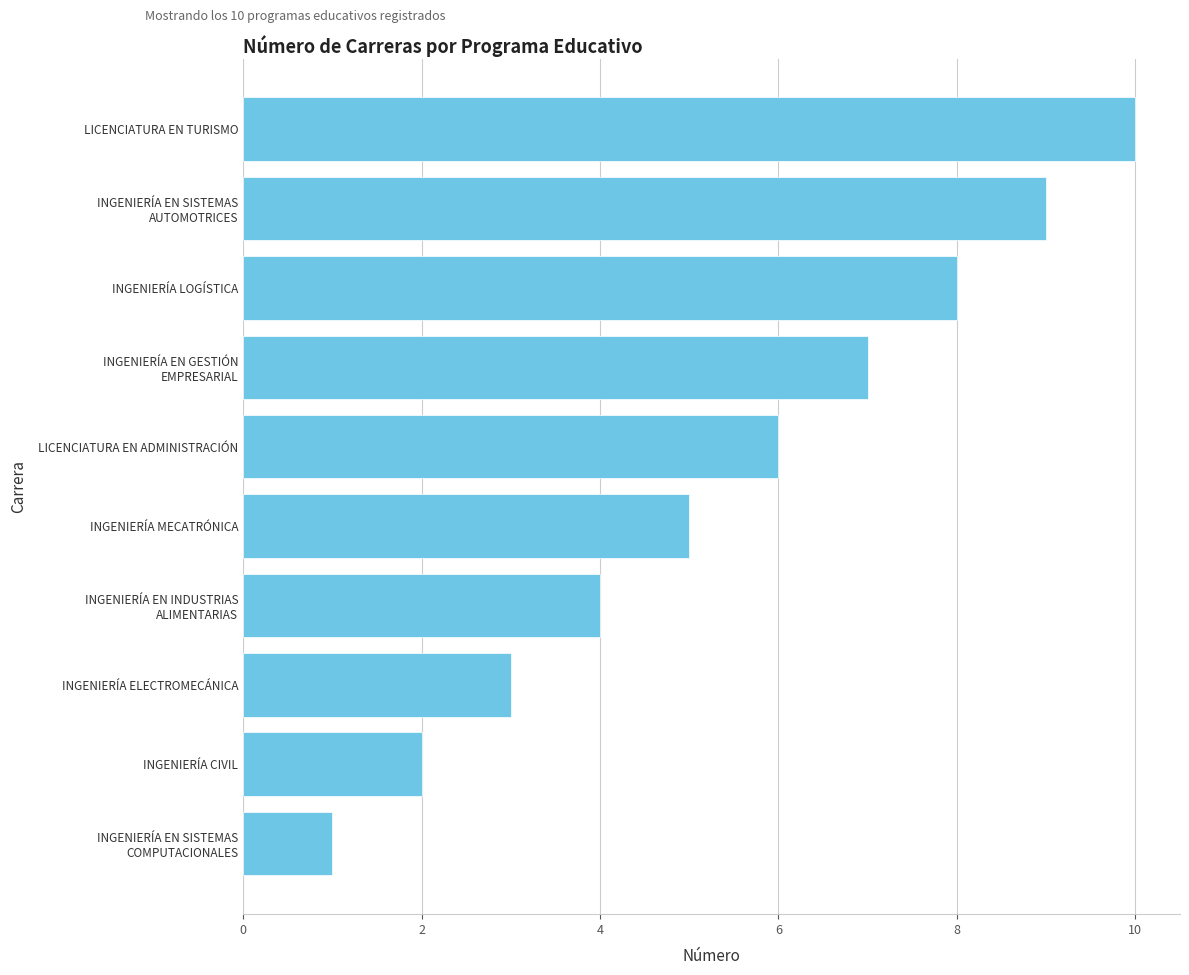

Count the number of data series in this chart.

1